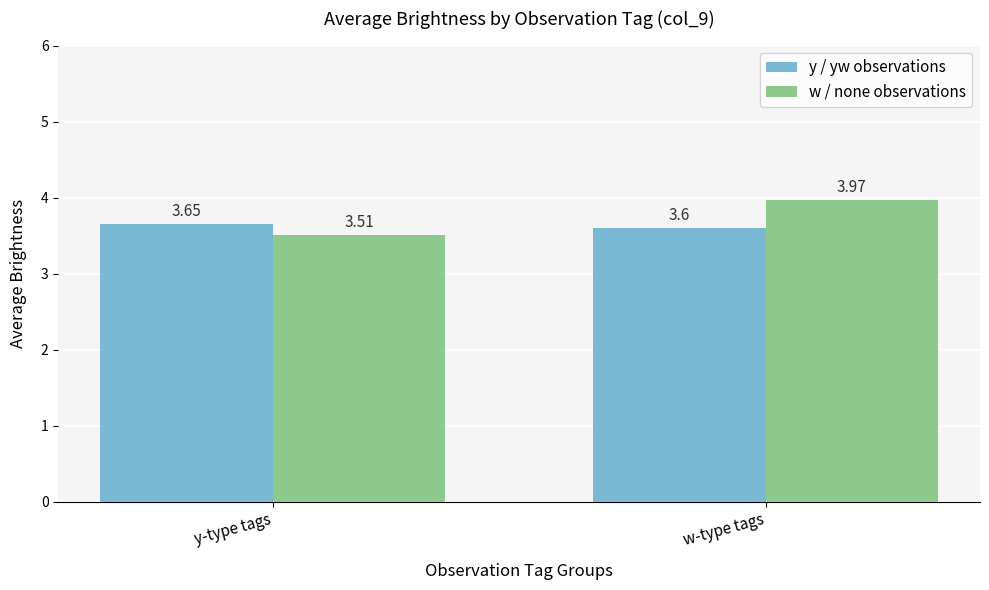

What is the sum of all w / none observations values?

7.5